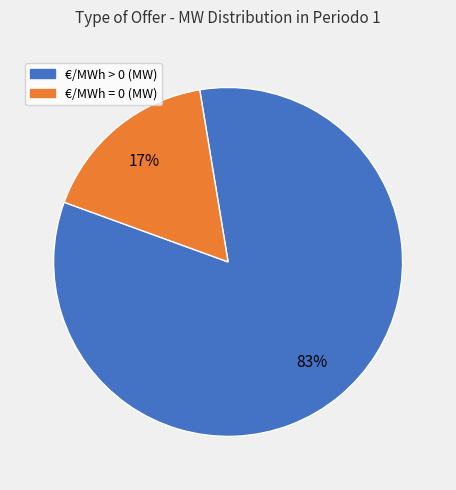

Count the number of slices in the pie.

2